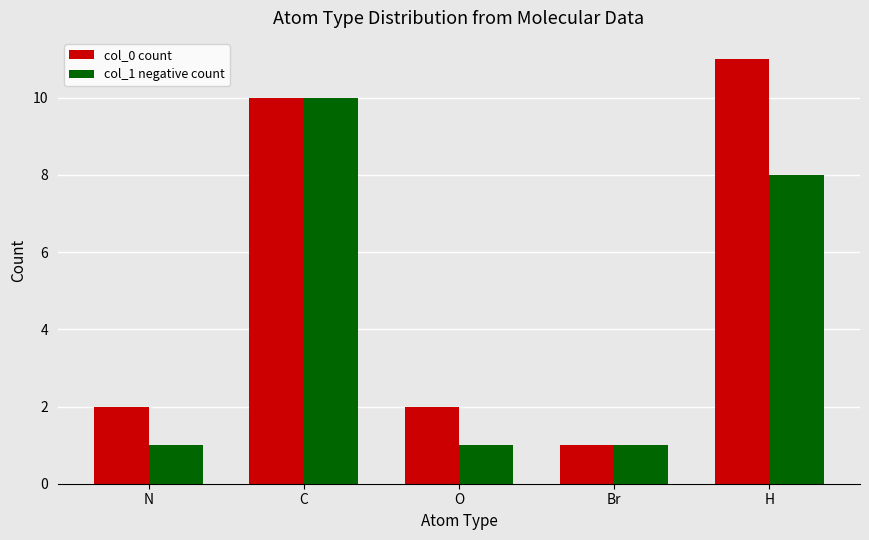

The value of col_1 negative count at H is 2. True or false?

False